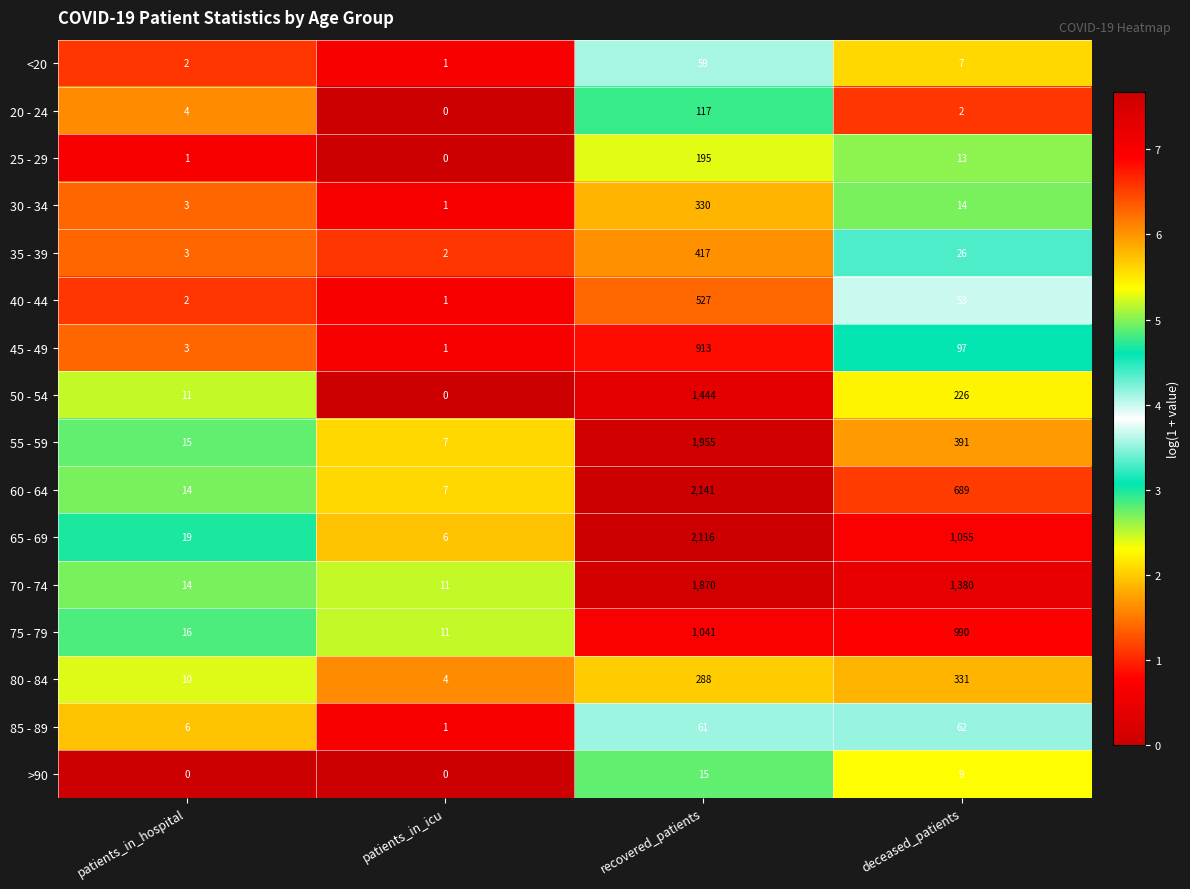

What is the total value across all series at patients_in_icu?

53